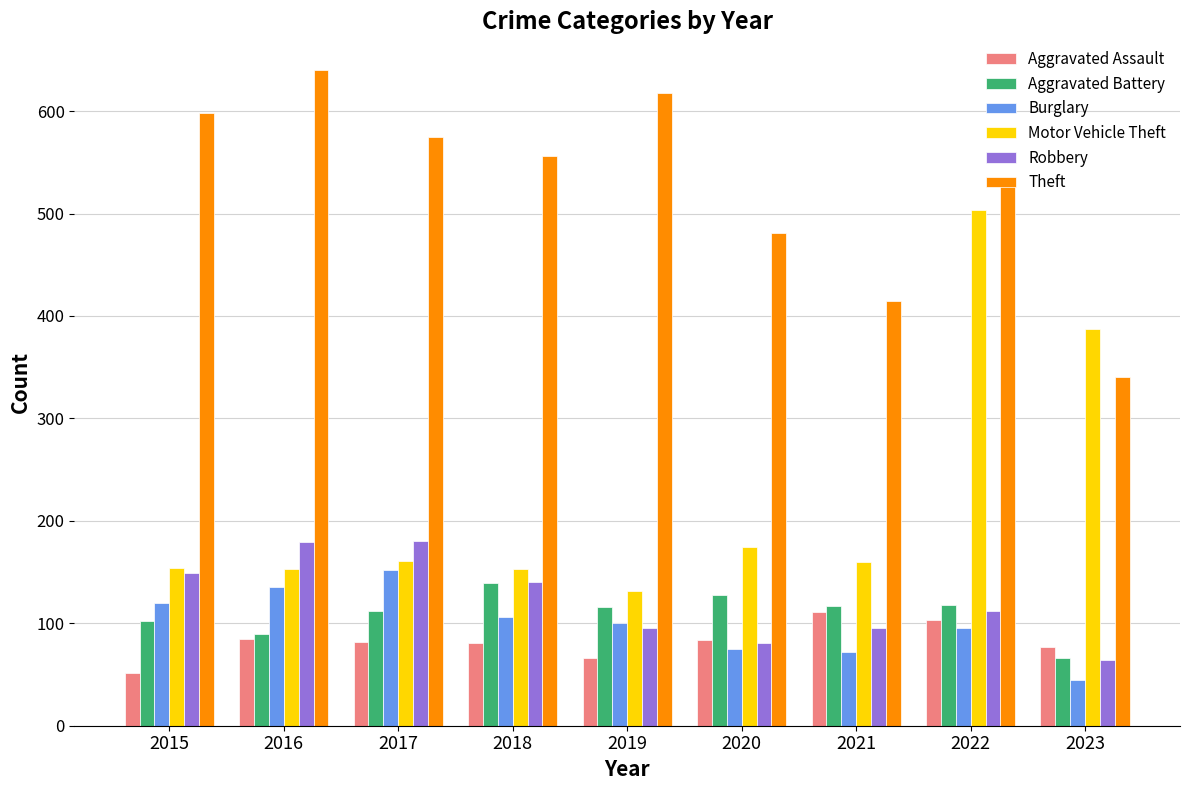

What is the value of the Motor Vehicle Theft bar at the 4th from the left?

153